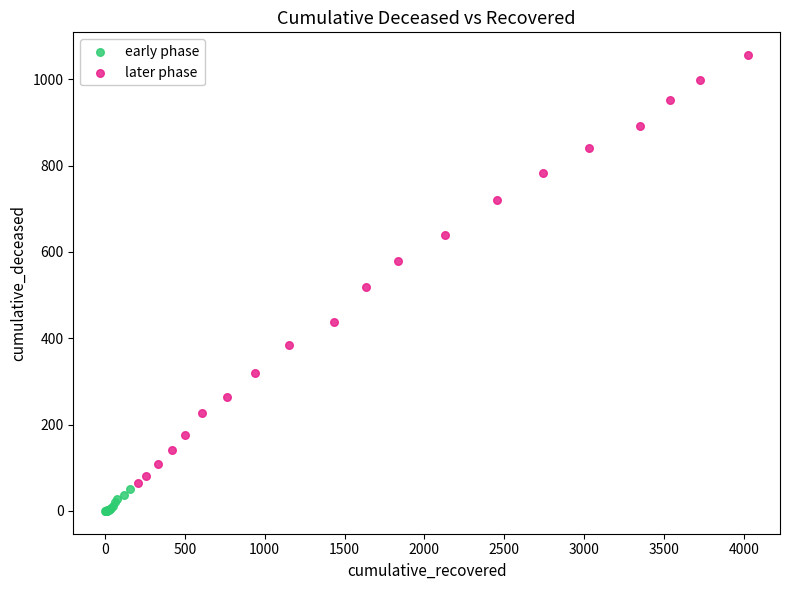

Which series has the largest Y range (max minus min)?

later phase